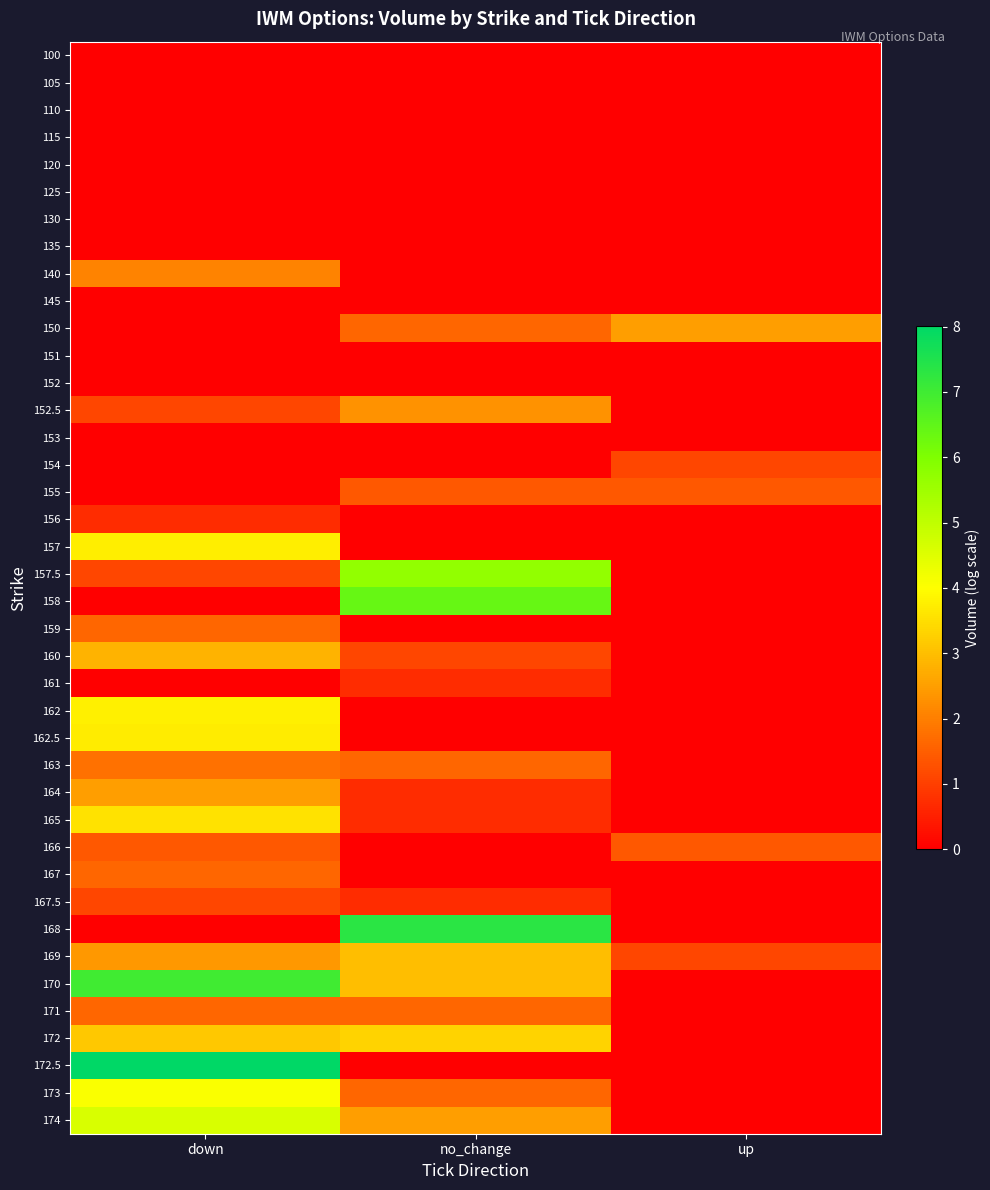

How many categories are shown in the chart?

3